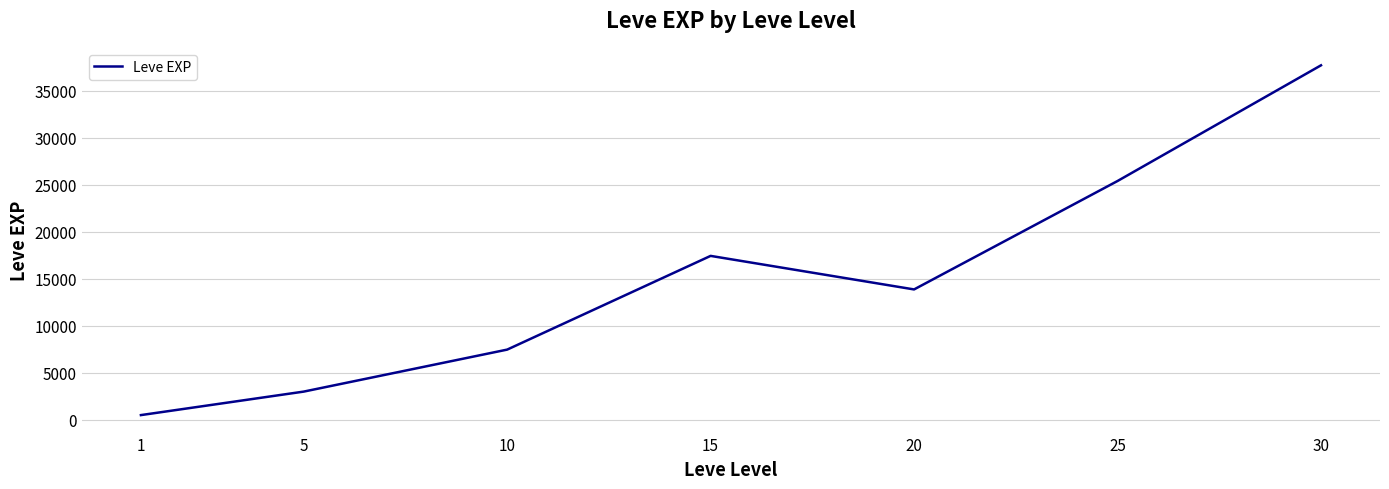

Rank the categories by value from lowest to highest.

1, 5, 10, 20, 15, 25, 30